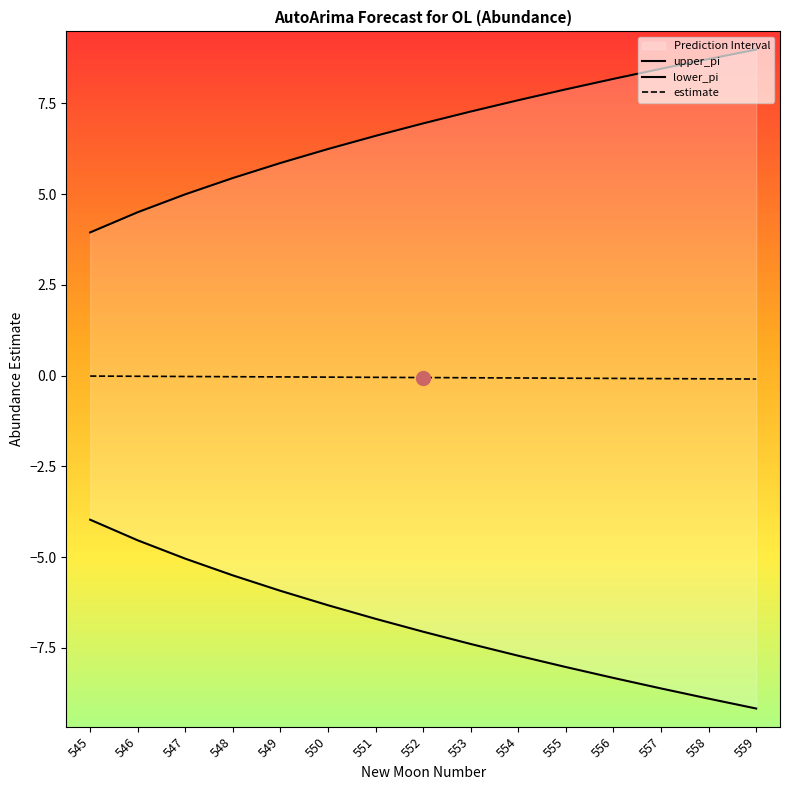

The estimate series shows -0.1 at 557. True or false?

True